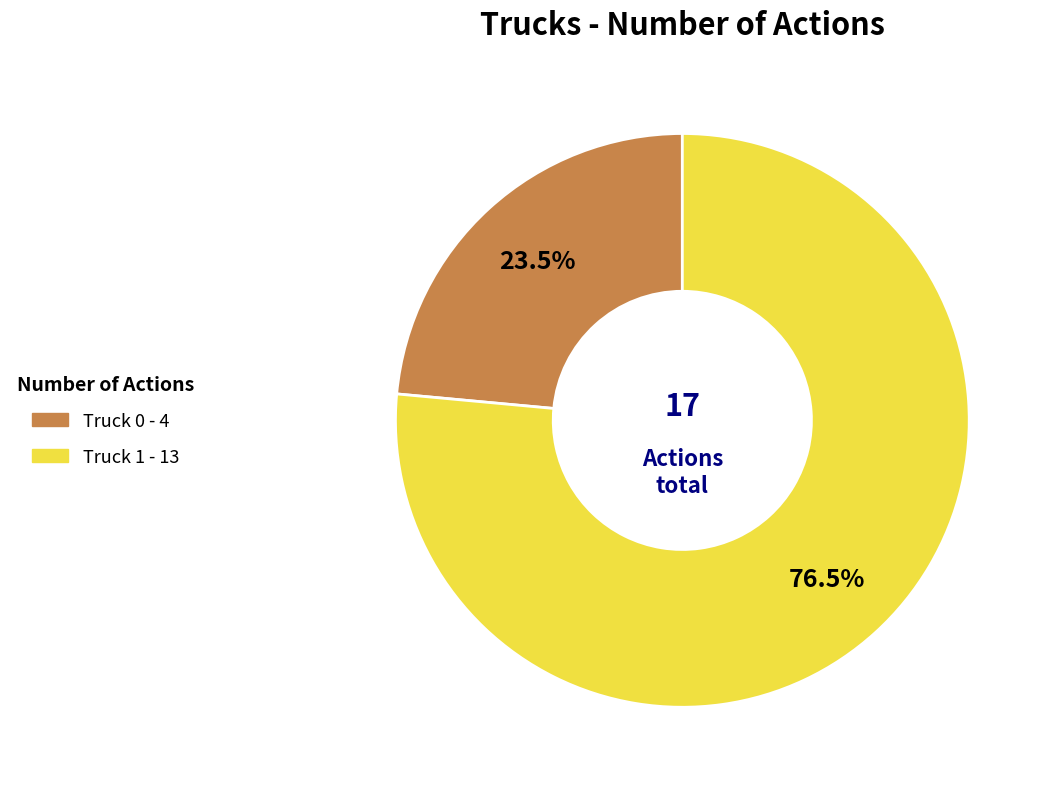

Is it true that Truck 1 is 68% of the pie?

False